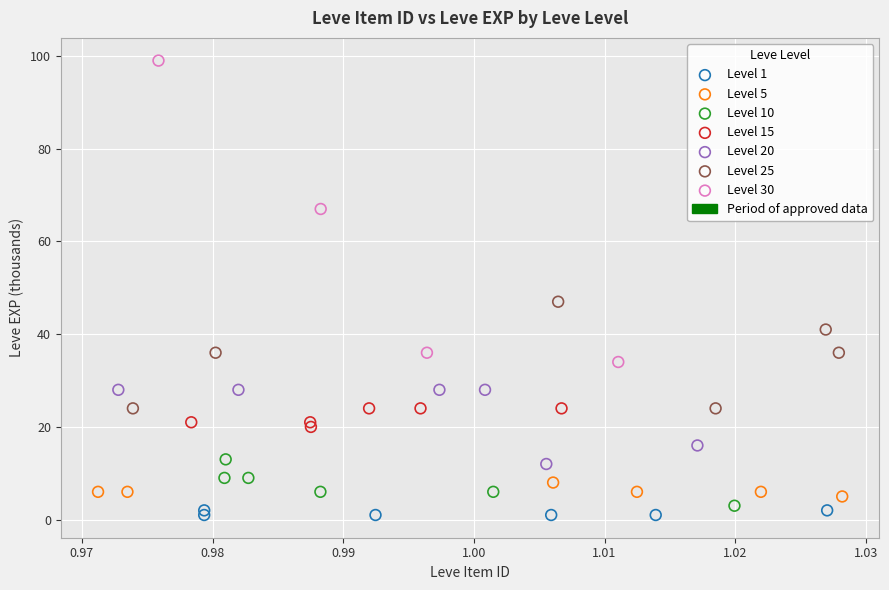

Which series contains the highest Y value?

Level 30